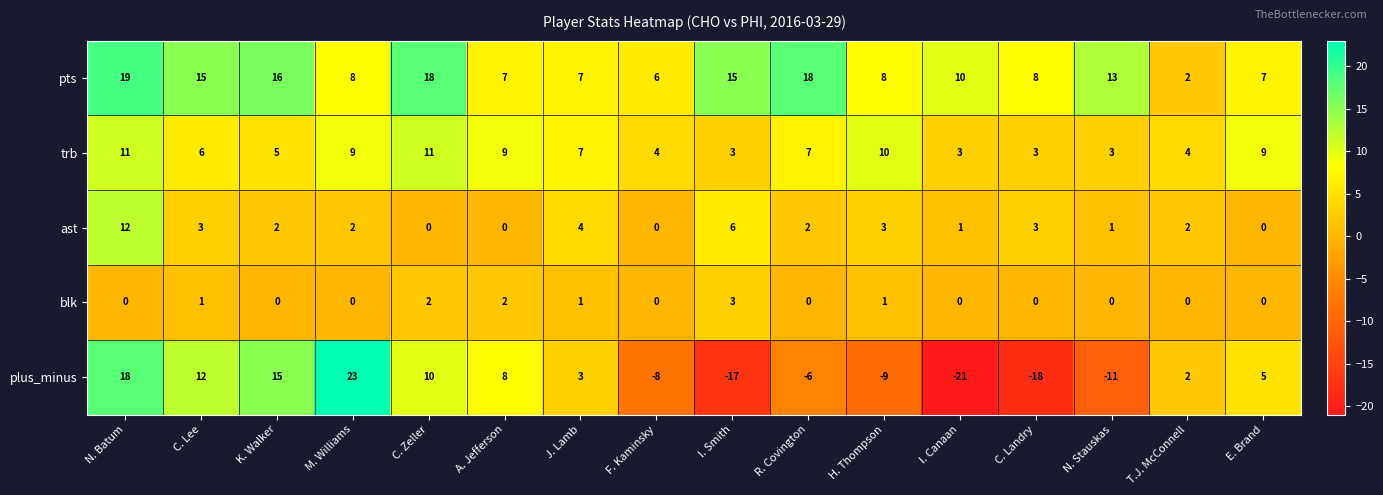

What value does the pts series have at E. Brand?

7